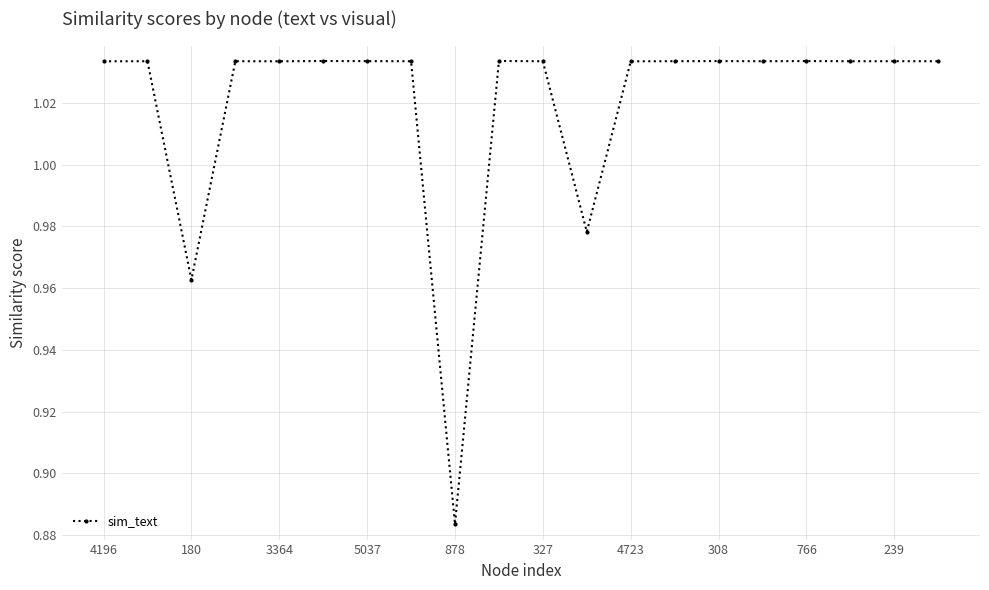

What is the sum of all values?

20.4